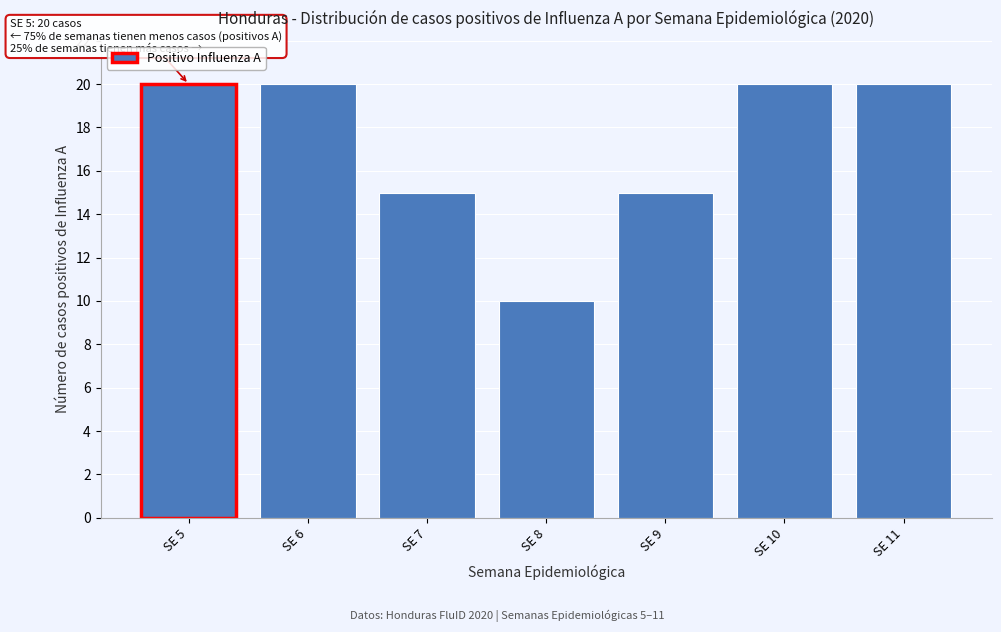

Reading right to left, transcribe all the data shown in this chart.

SE 11=20	SE 10=20	SE 9=15	SE 8=10	SE 7=15	SE 6=20	SE 5=20